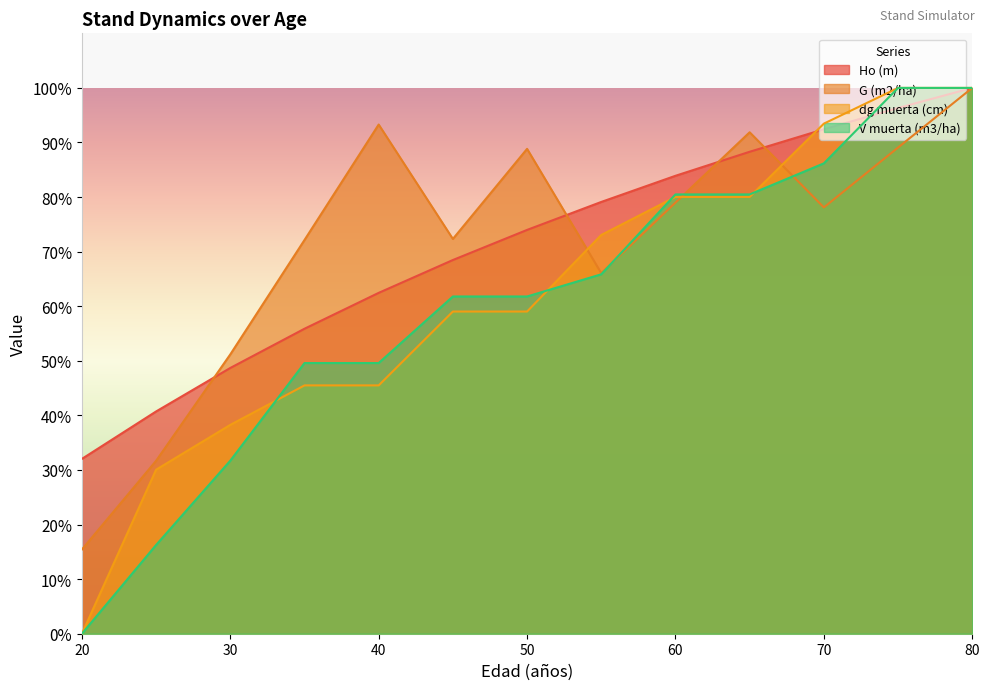

What are all the series names shown in the legend?

Ho (m), G (m2/ha), dg muerta (cm), V muerta (m3/ha)